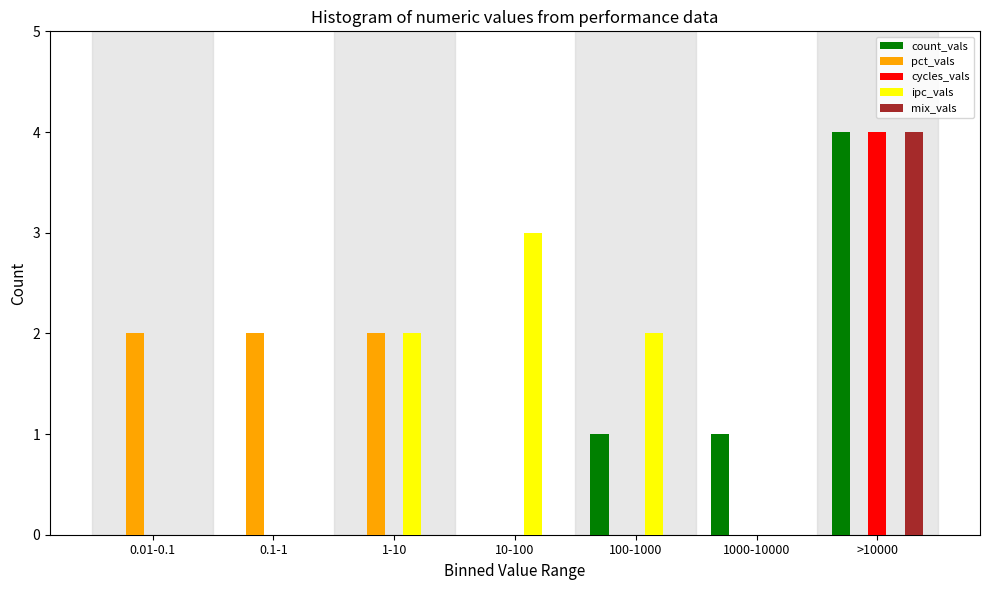

What is the sum of all count_vals values?

6